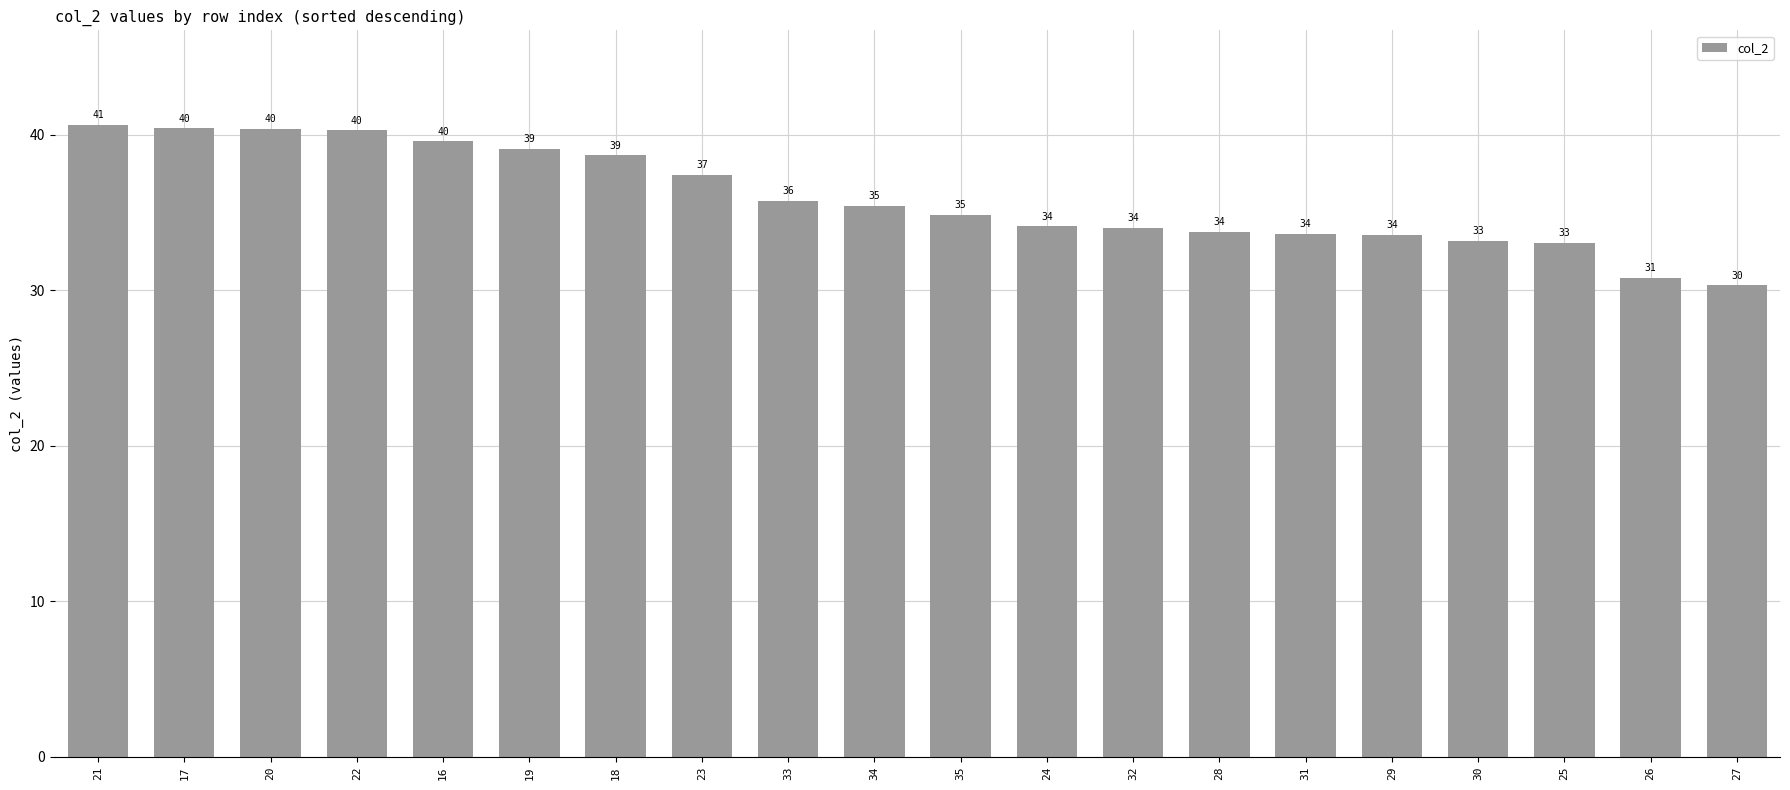

Between 35 and 27, which is larger?

35